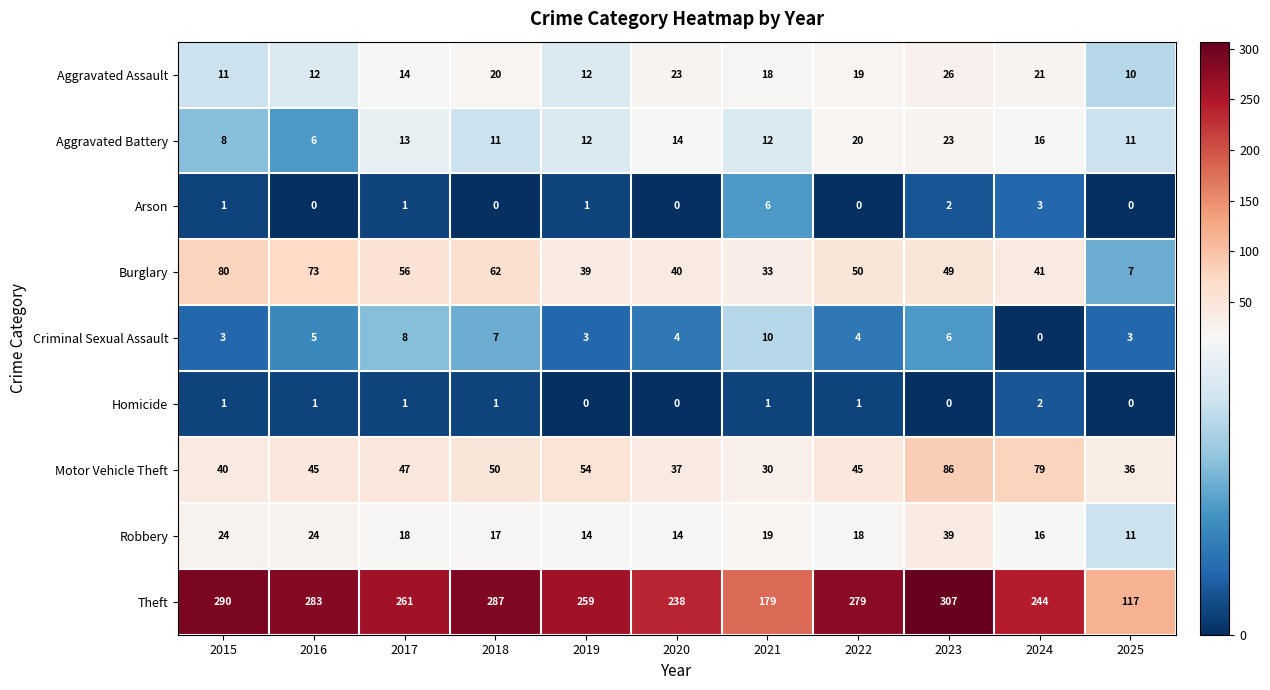

At which category is the sum across all series the highest?

2023